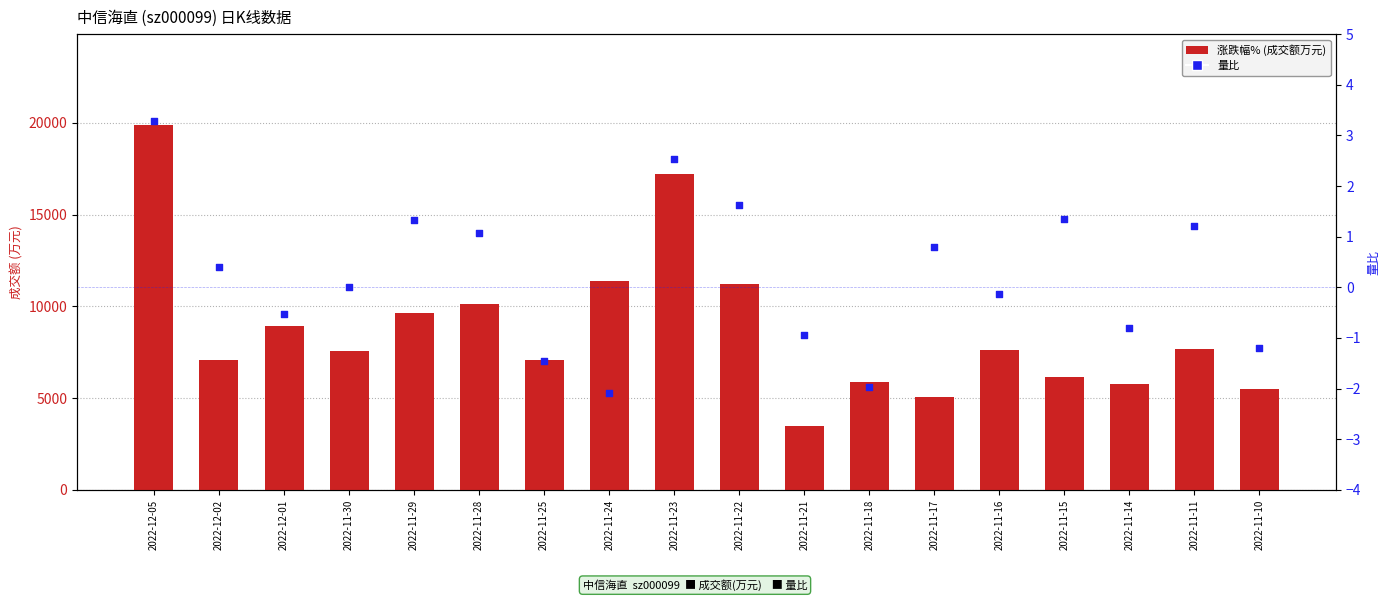

What are all the series names shown in the legend?

涨跌幅% (成交额万元), 量比